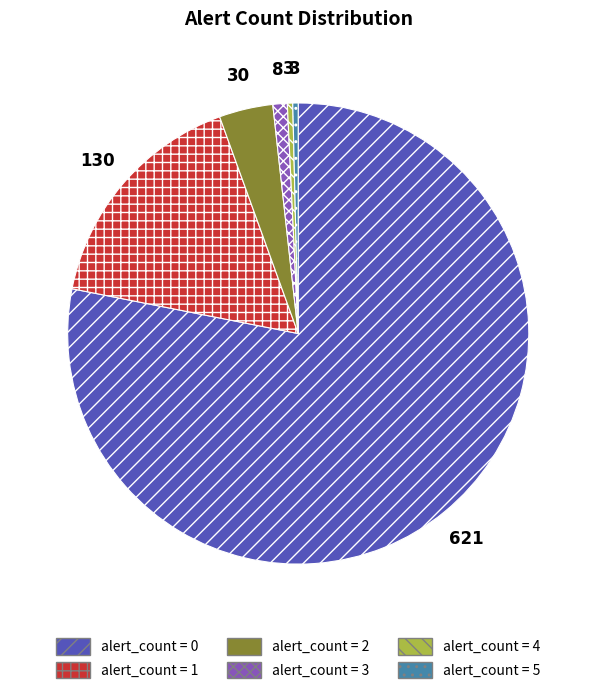

Does any single category account for the majority?

Yes